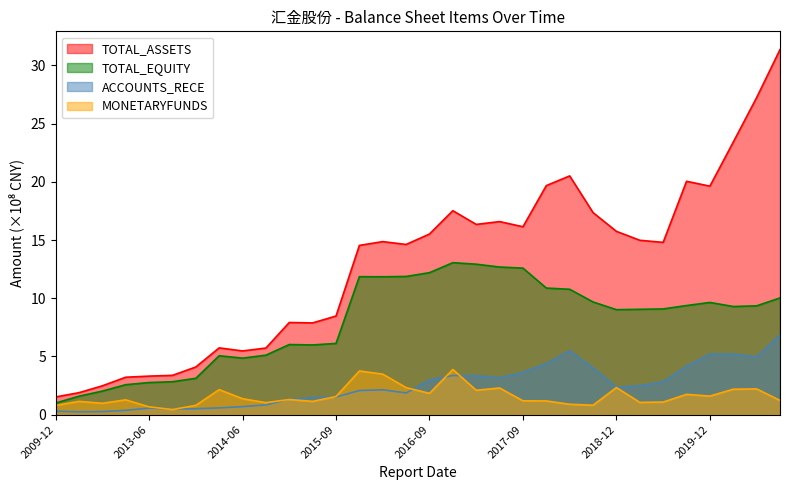

How many lines are shown in the chart?

4